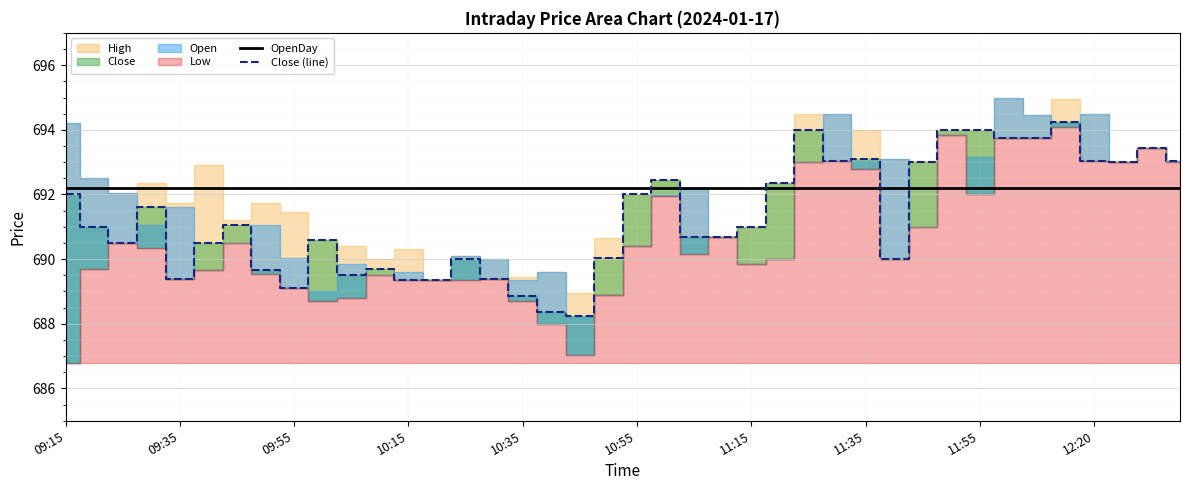

What is the minimum value for OpenDay?

692.2